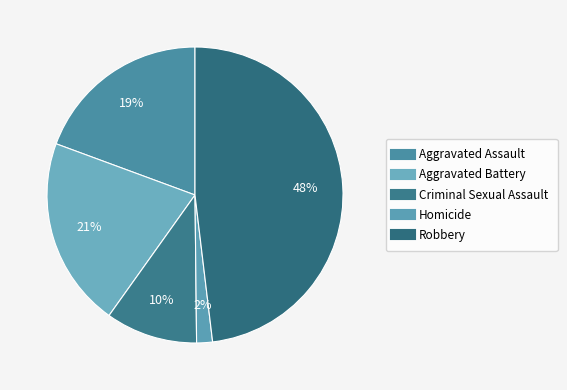

How many segments does this pie chart have?

5